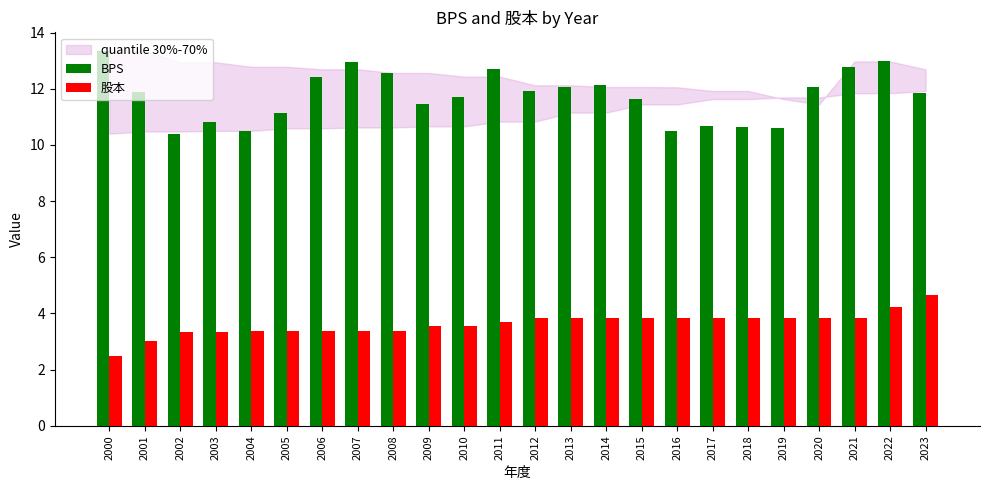

What is the smallest value displayed?

2.5